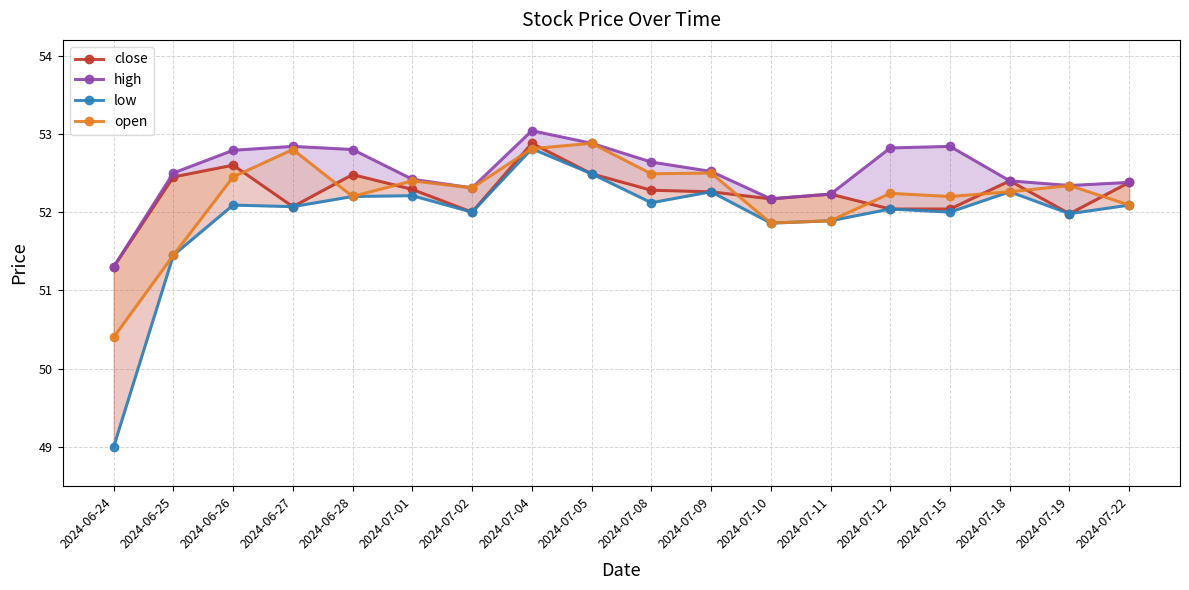

How many interior local peaks does the close series have?

5